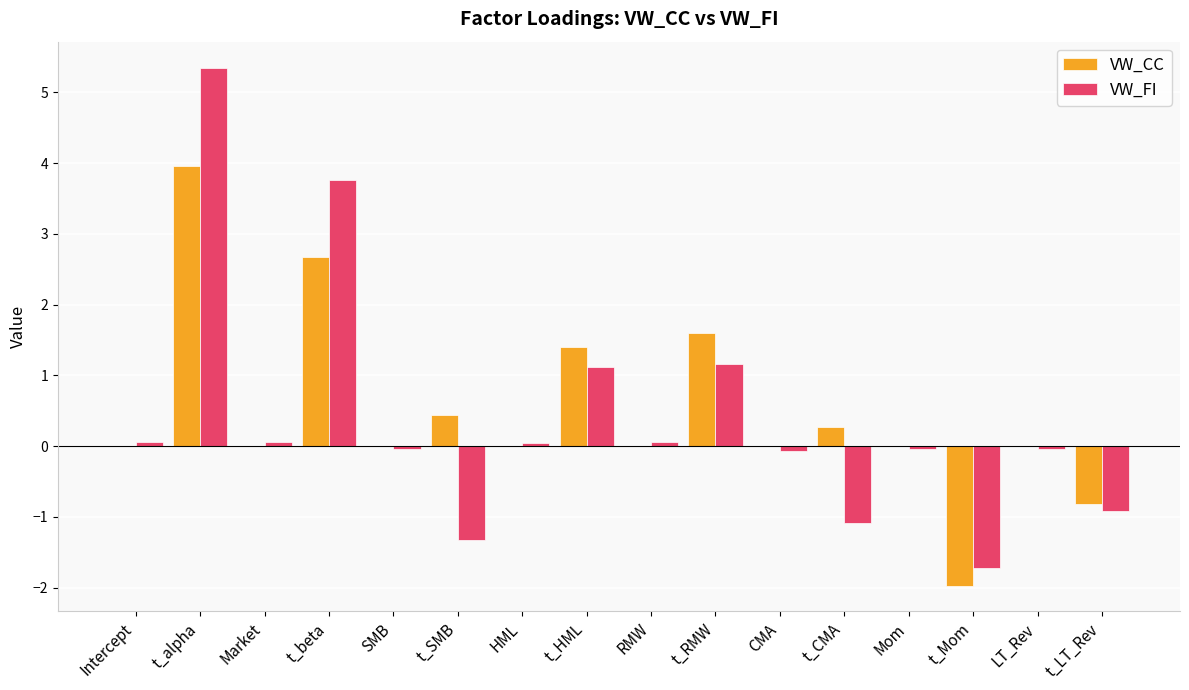

True or false: VW_FI has a value of 3.8 at t_beta.

True